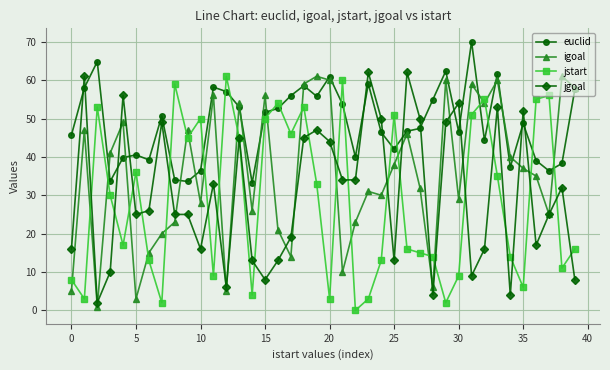

Which series has the largest total across all categories?

euclid